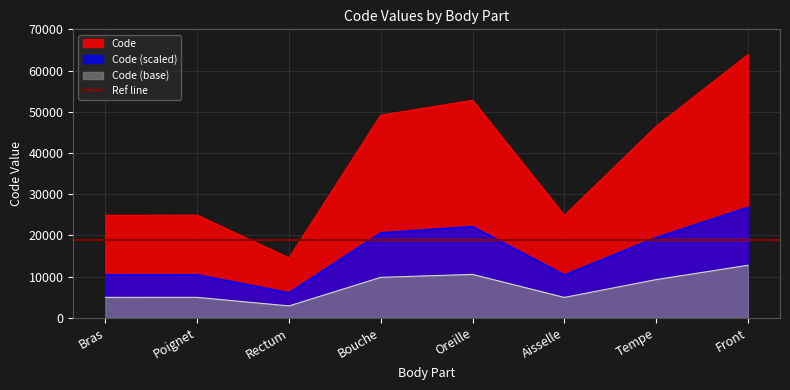

How many interior local valleys (lower than both neighbors) does the data have?

2